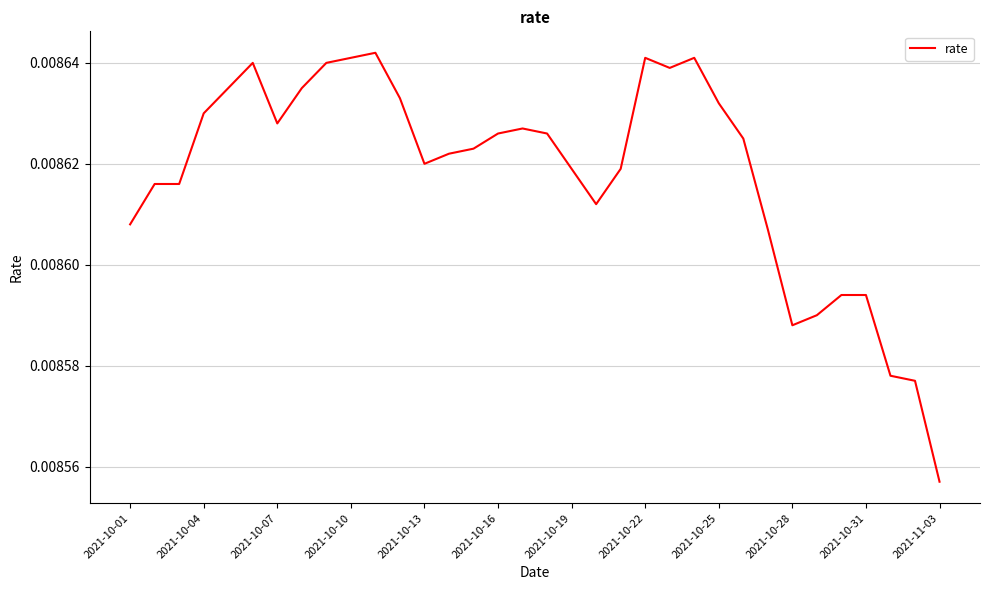

Where is the data nearest to the value 0?

2021-11-03